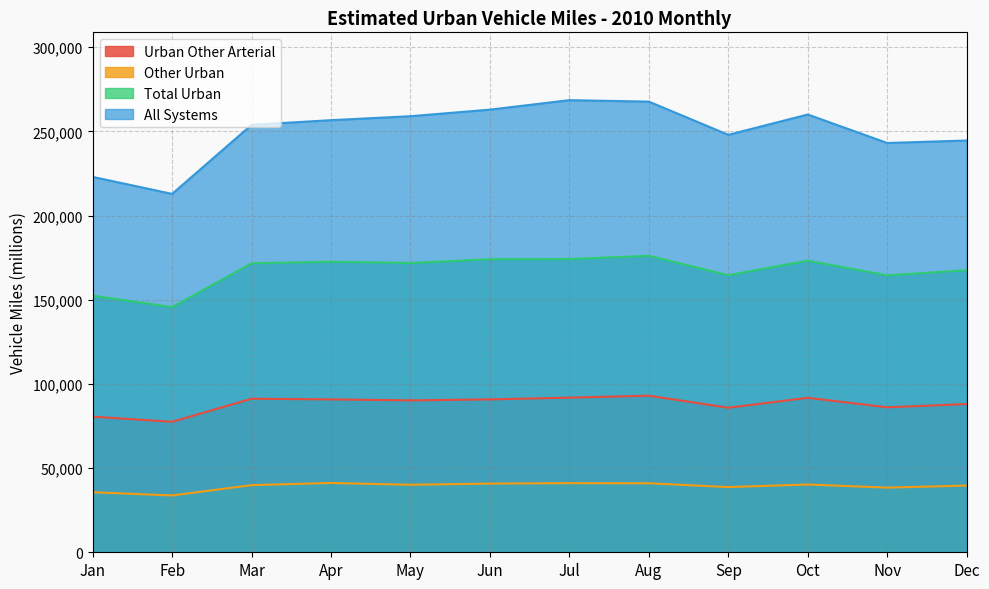

What is the approximate value of All Systems at May, to the nearest 50?

259000